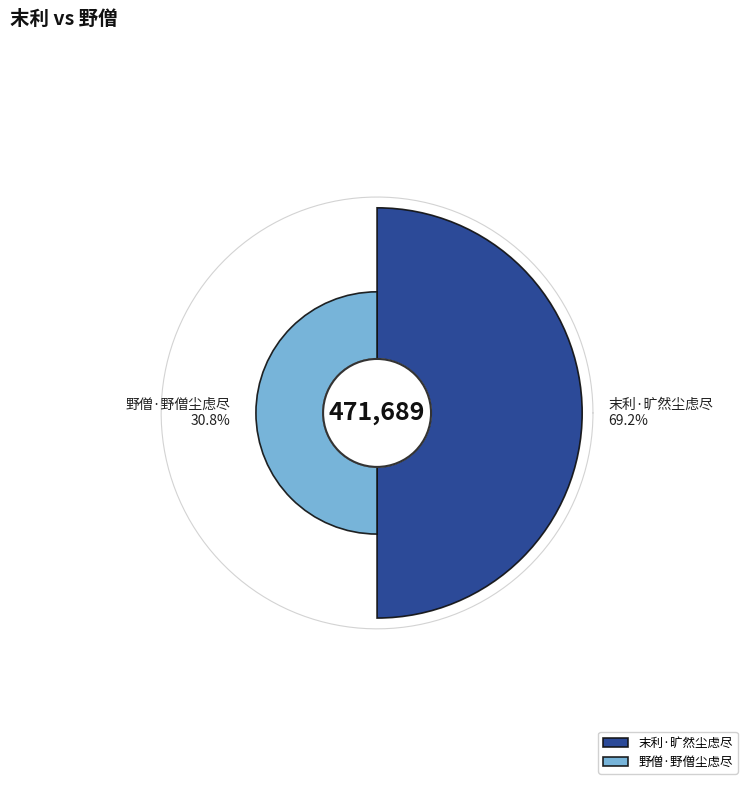

The 末利·旷然尘虑尽 slice represents 61% of the pie. True or false?

False